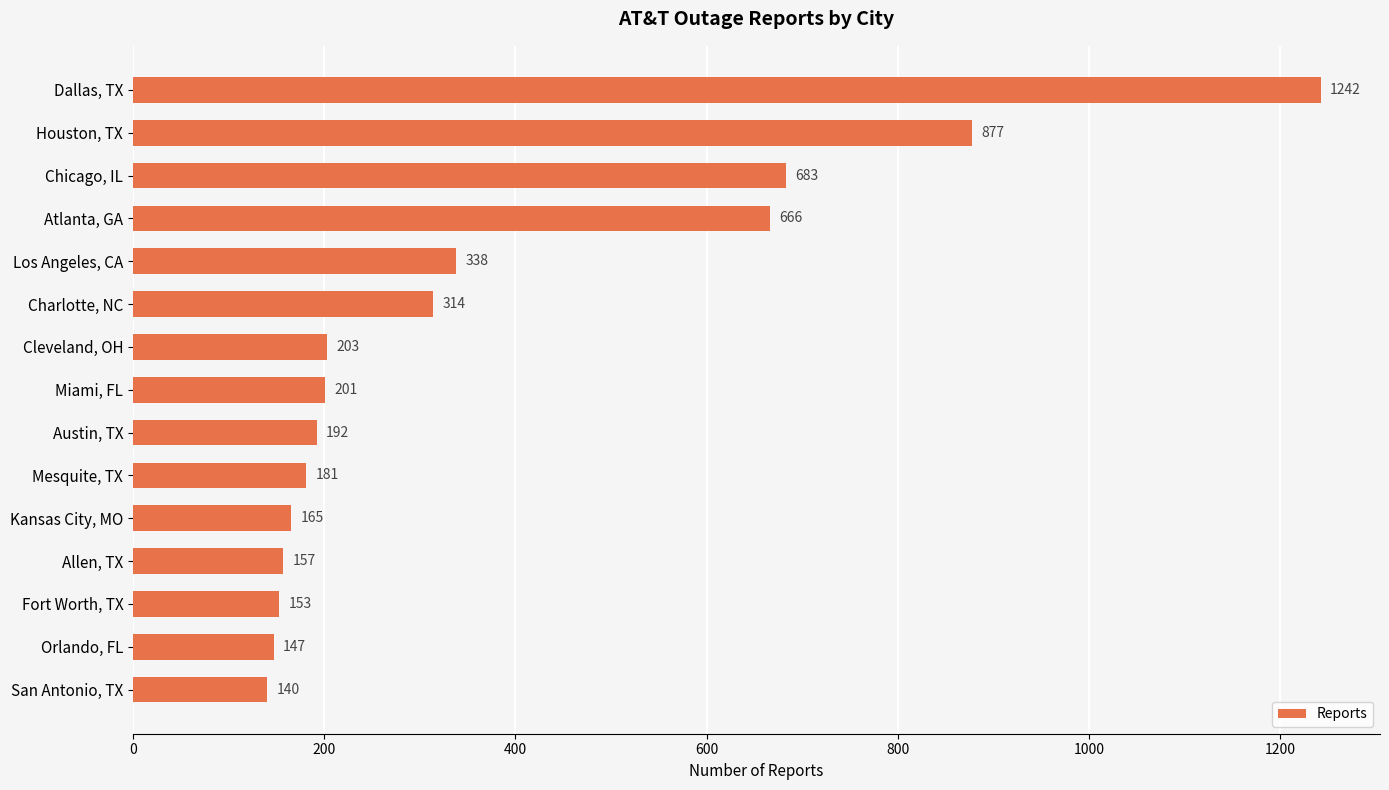

At which label is the value closest to 691?

Chicago, IL